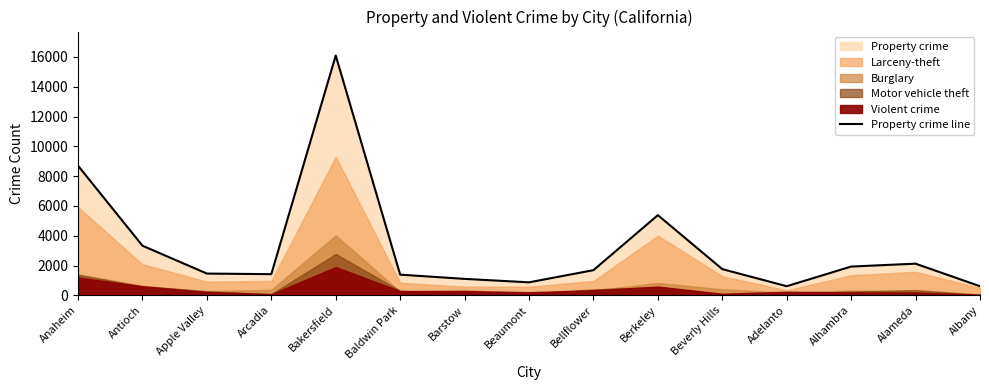

How many interior local peaks (higher than both neighbors) does the data have?

3